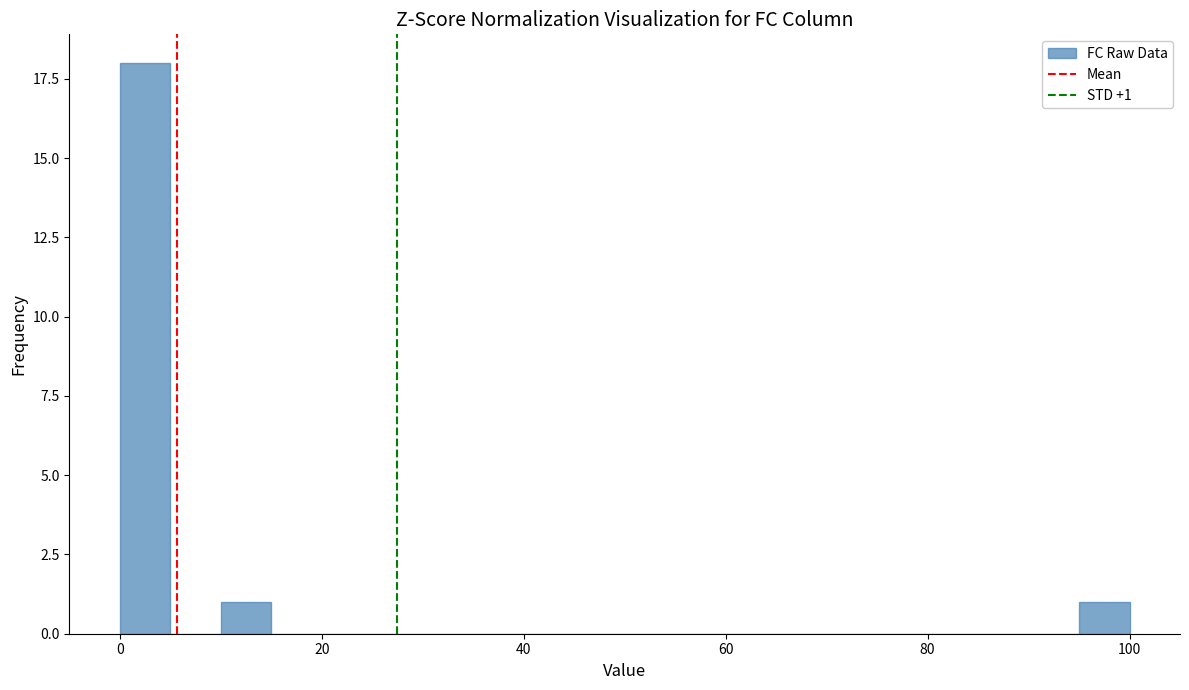

Read against the x-axis, roughly where is the centre of the tallest bar?

2